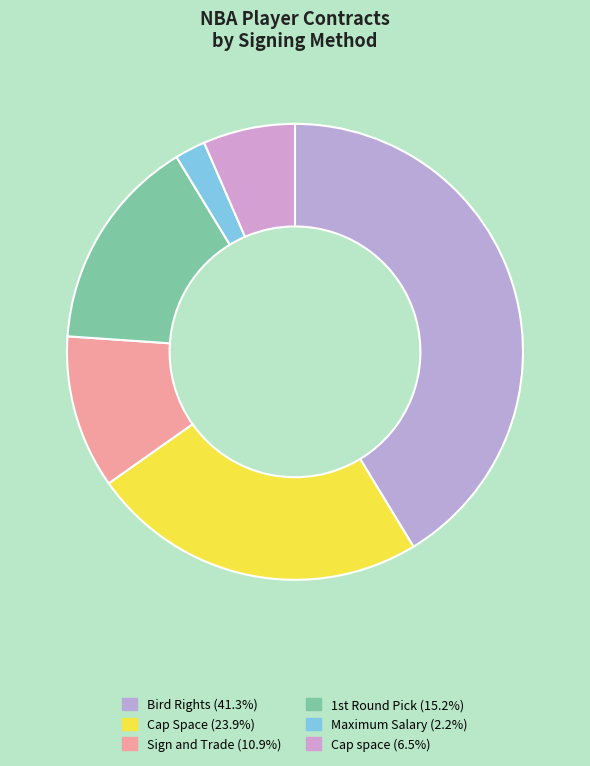

How many slices are in this pie chart?

6